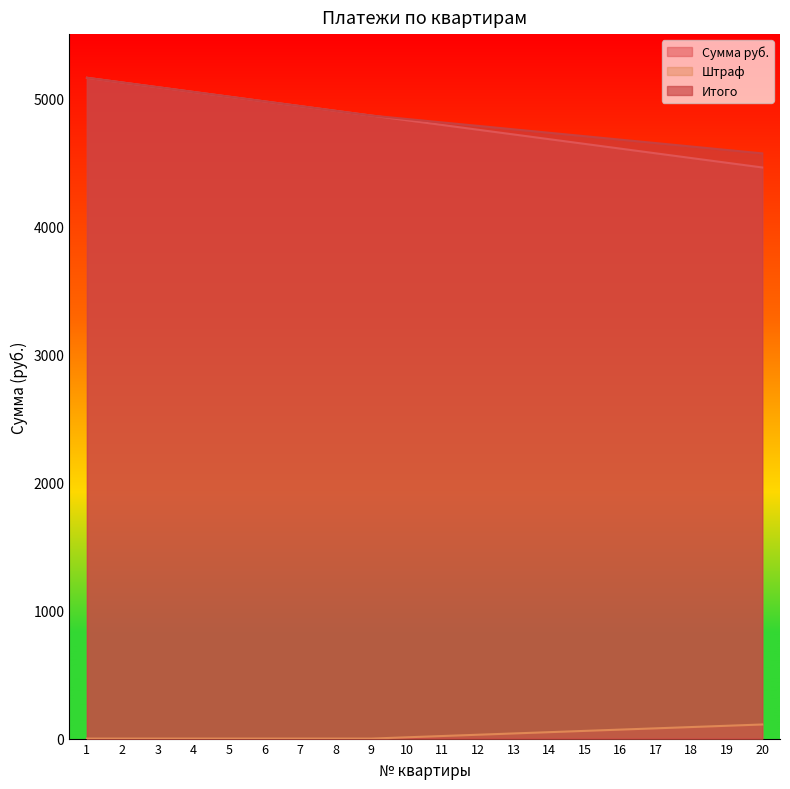

How many lines are shown in the chart?

3